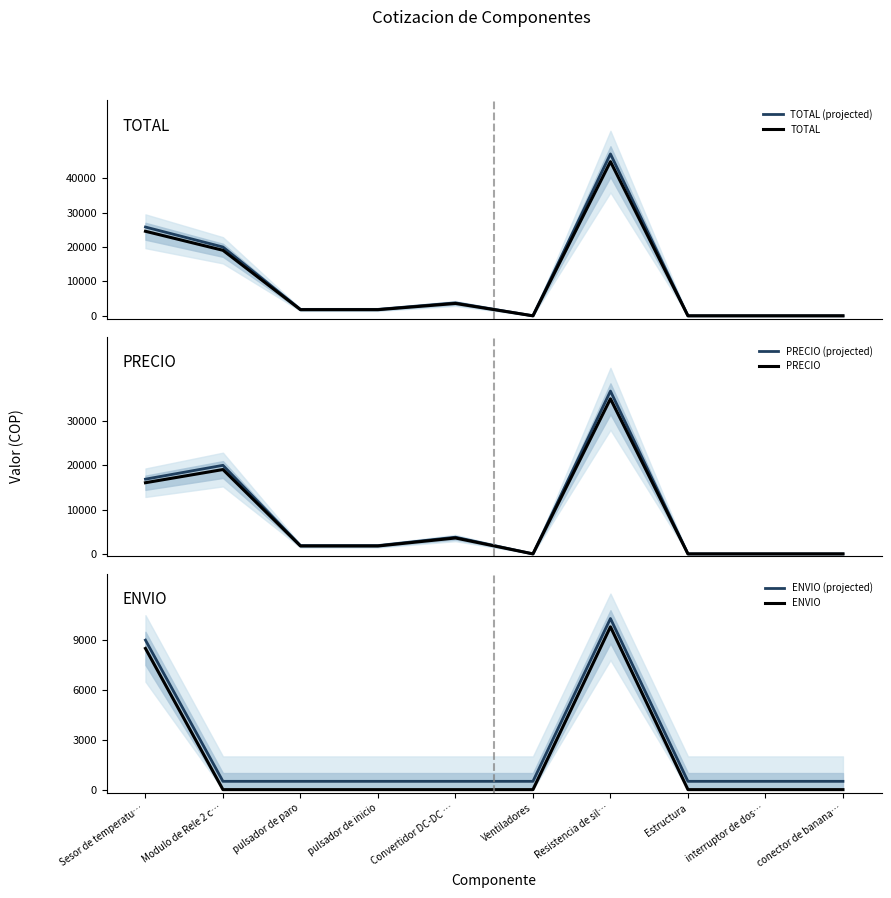

Which series has the largest total across all categories?

TOTAL (projected)